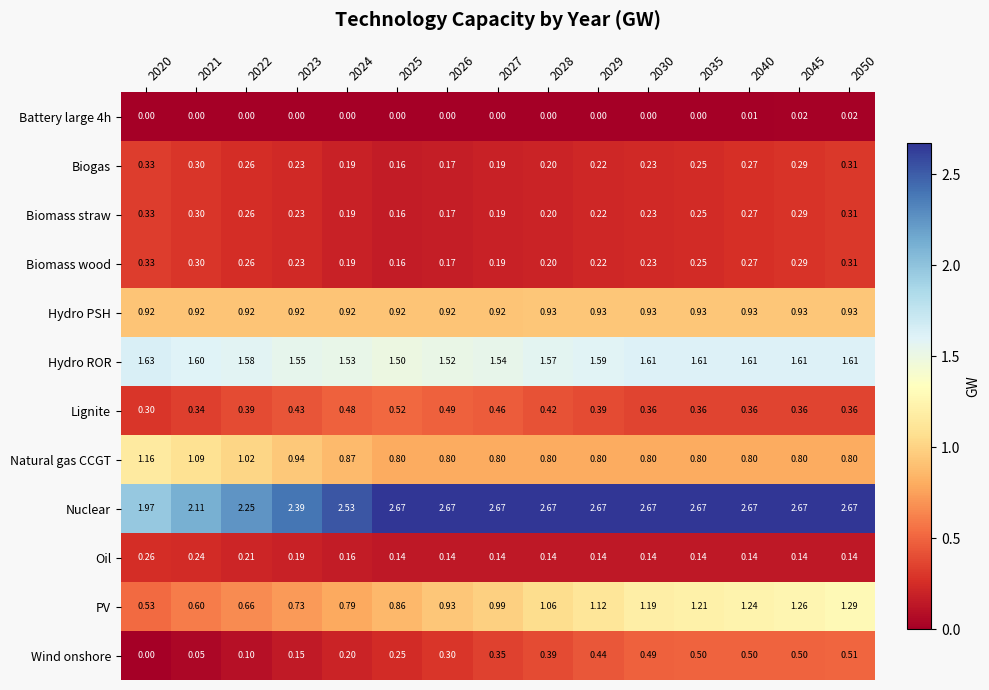

At how many categories does at least one series exceed 1?

15